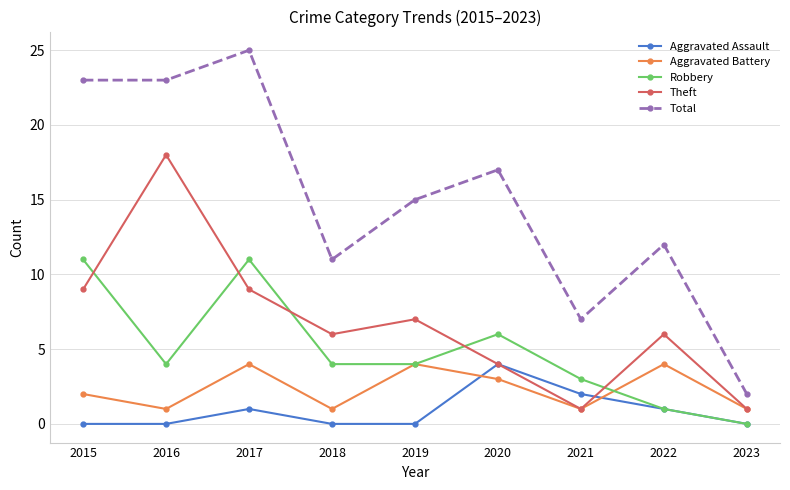

True or false: Robbery has a value of 4 at 2016.

True